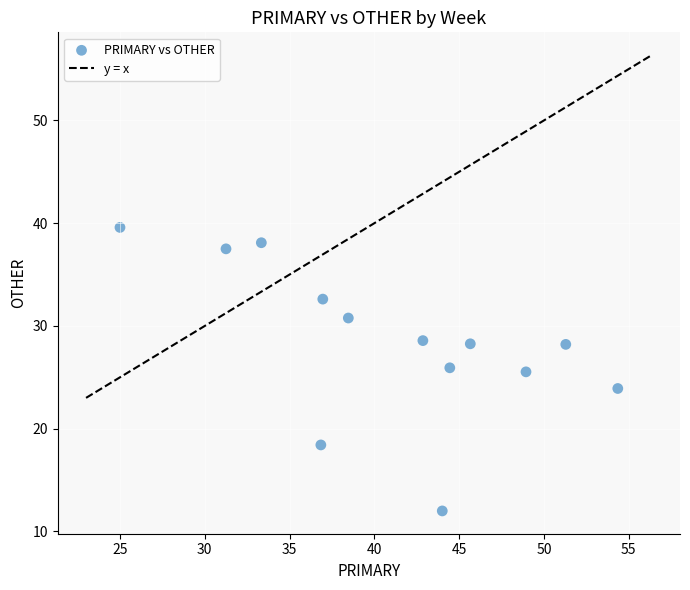

What is the range of X values (max minus min)?

29.3